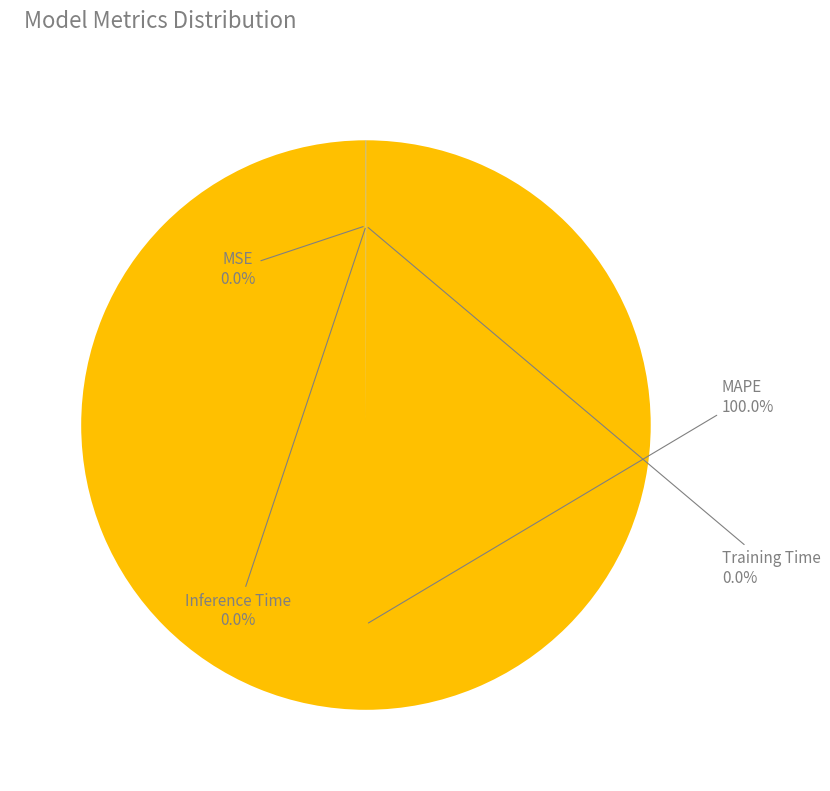

Is there a majority slice in this chart?

Yes